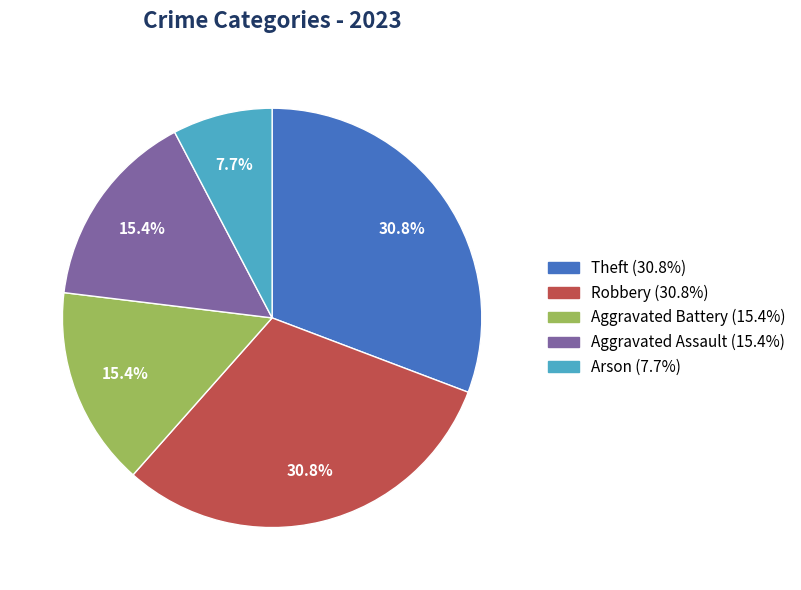

Which slice is the smallest?

Arson